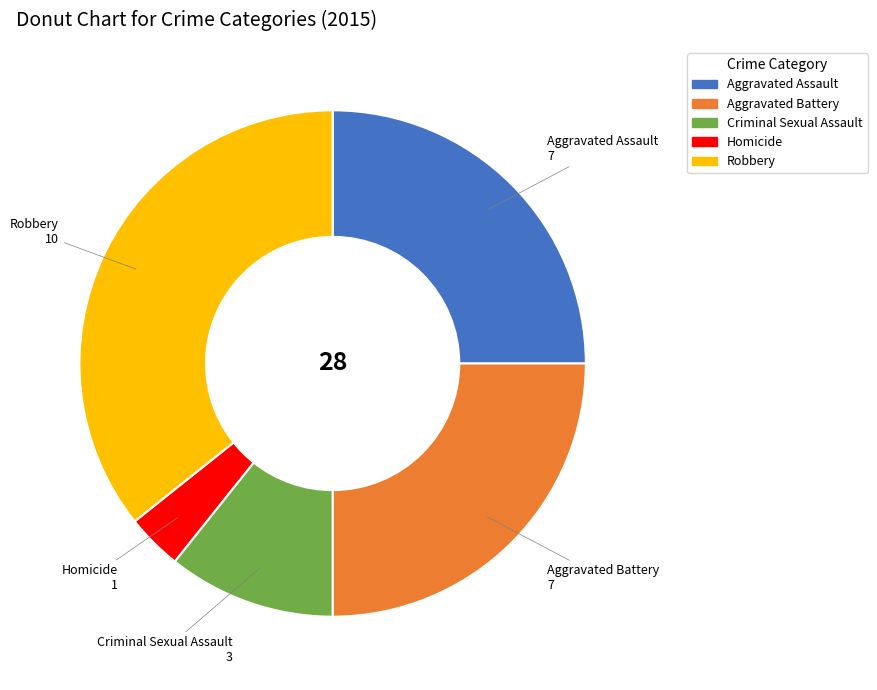

Is Criminal Sexual Assault the majority of the pie?

No